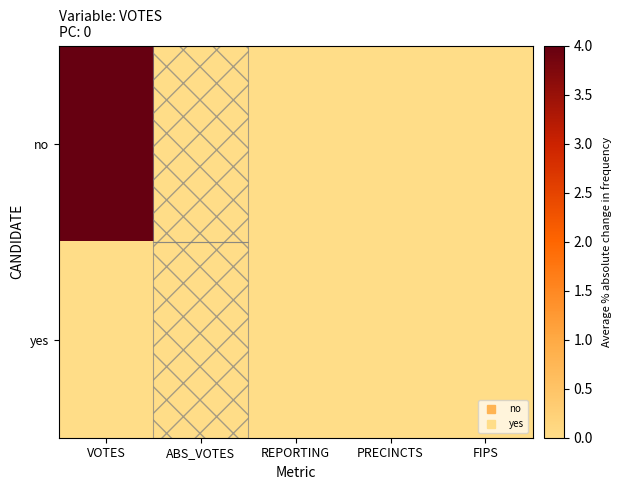

Between VOTES and PRECINCTS, which is larger?

VOTES